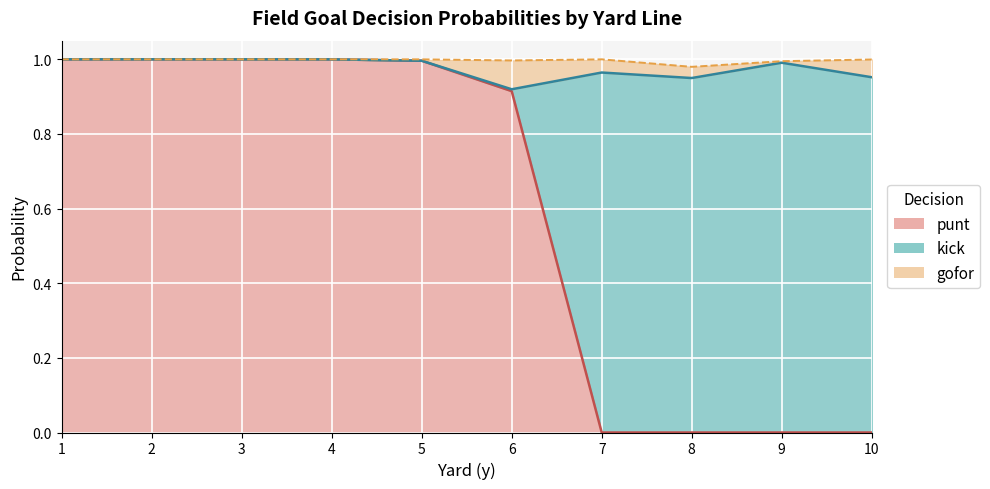

At which label does gofor reach its peak?

6